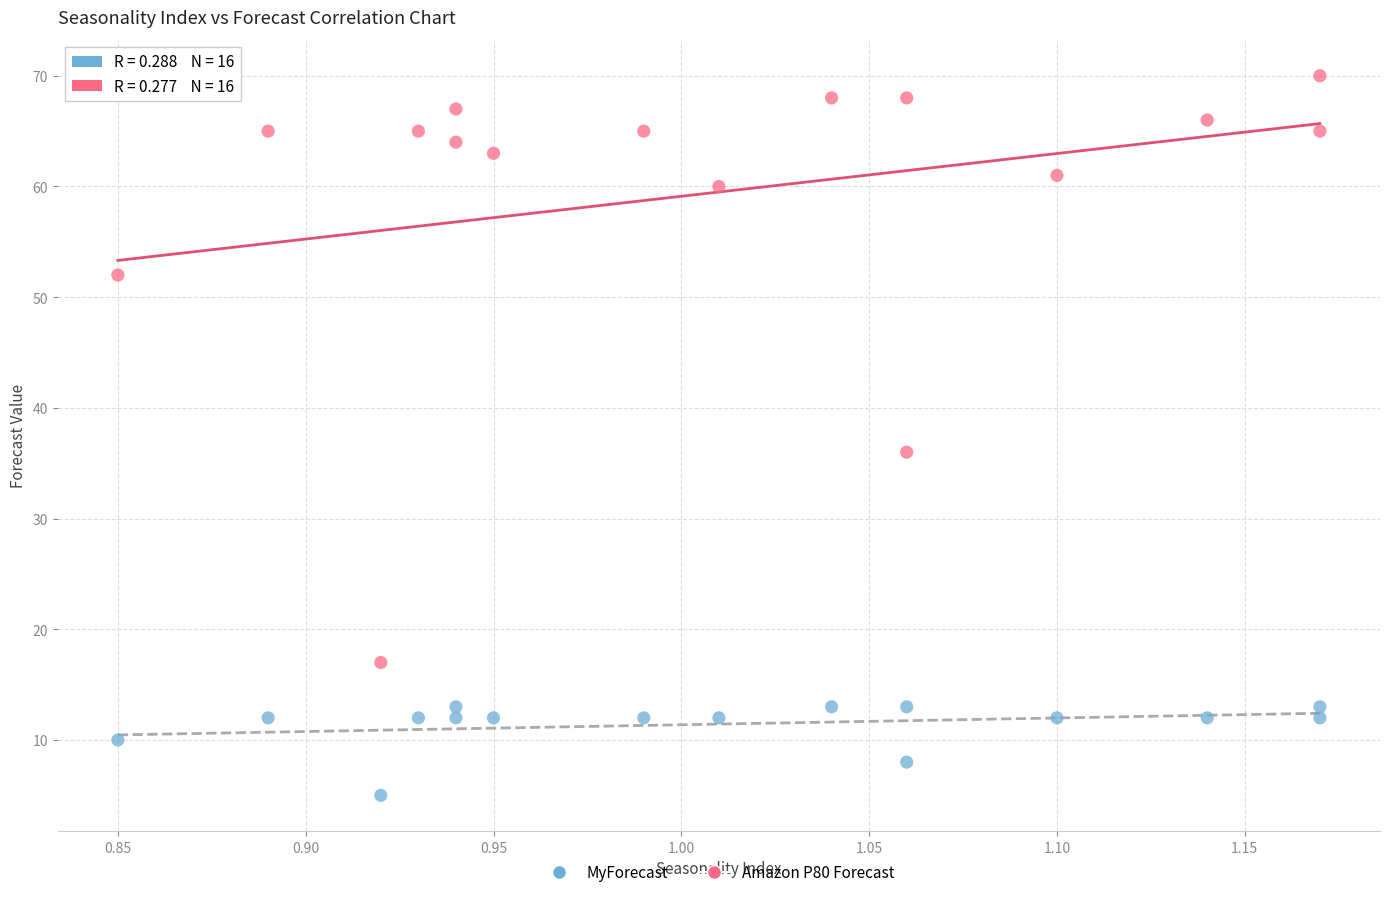

Which series reaches the maximum Y coordinate?

Amazon P80 Forecast